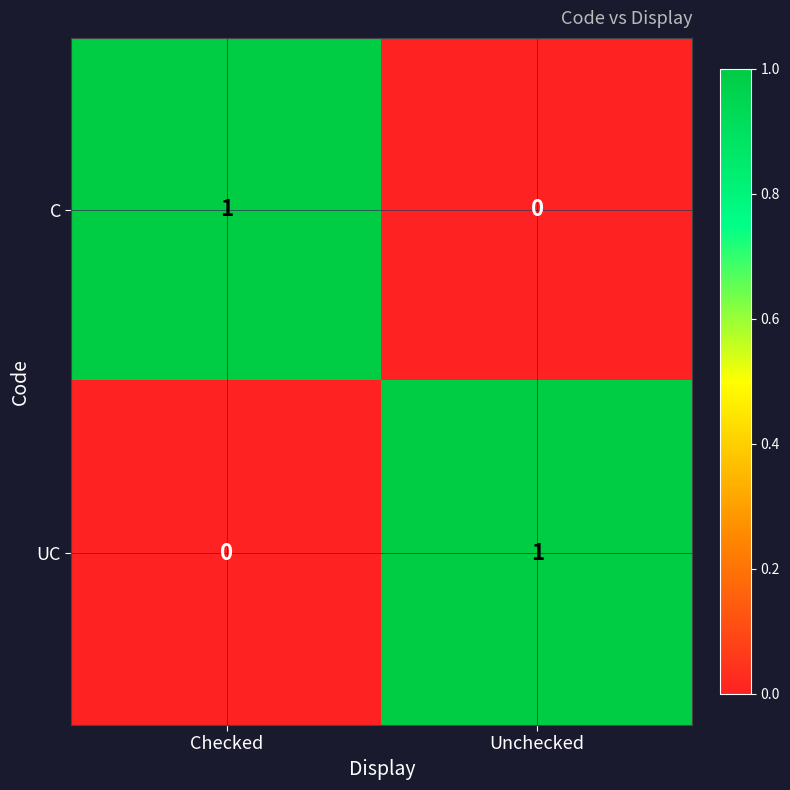

At which label does C reach its peak?

Checked